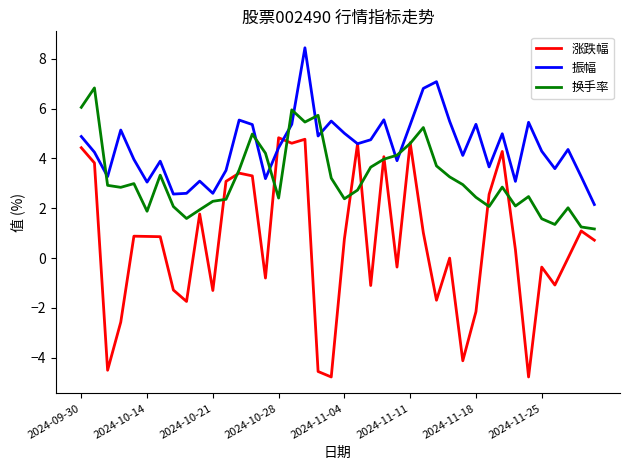

True or false: 振幅 and 换手率 intersect in this chart.

True